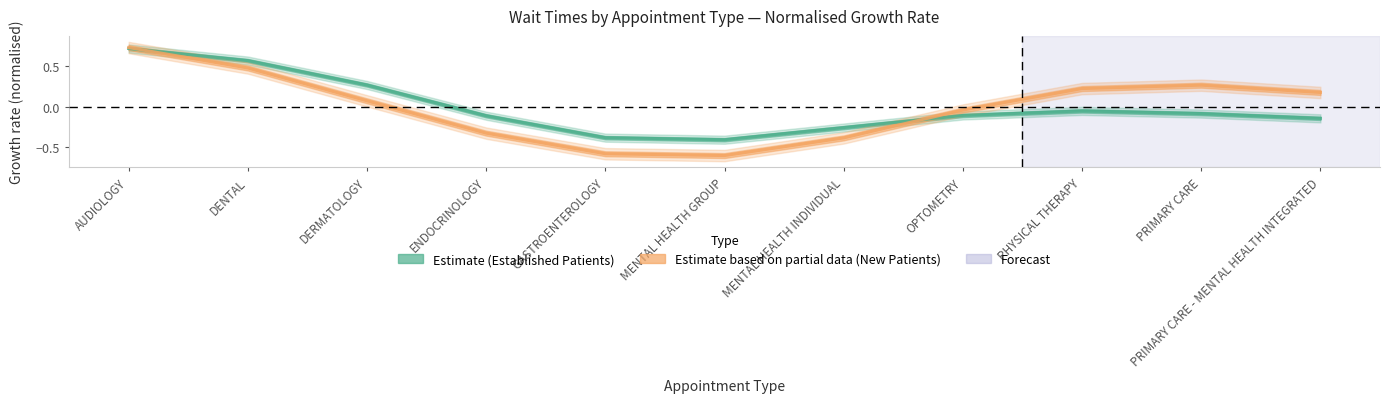

True or false: New Patients has a value of -0.3 at ENDOCRINOLOGY.

True